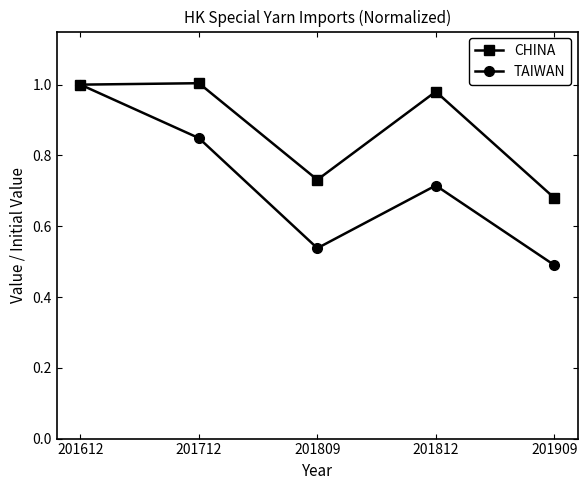

Where is CHINA nearest to the value 0?

201909